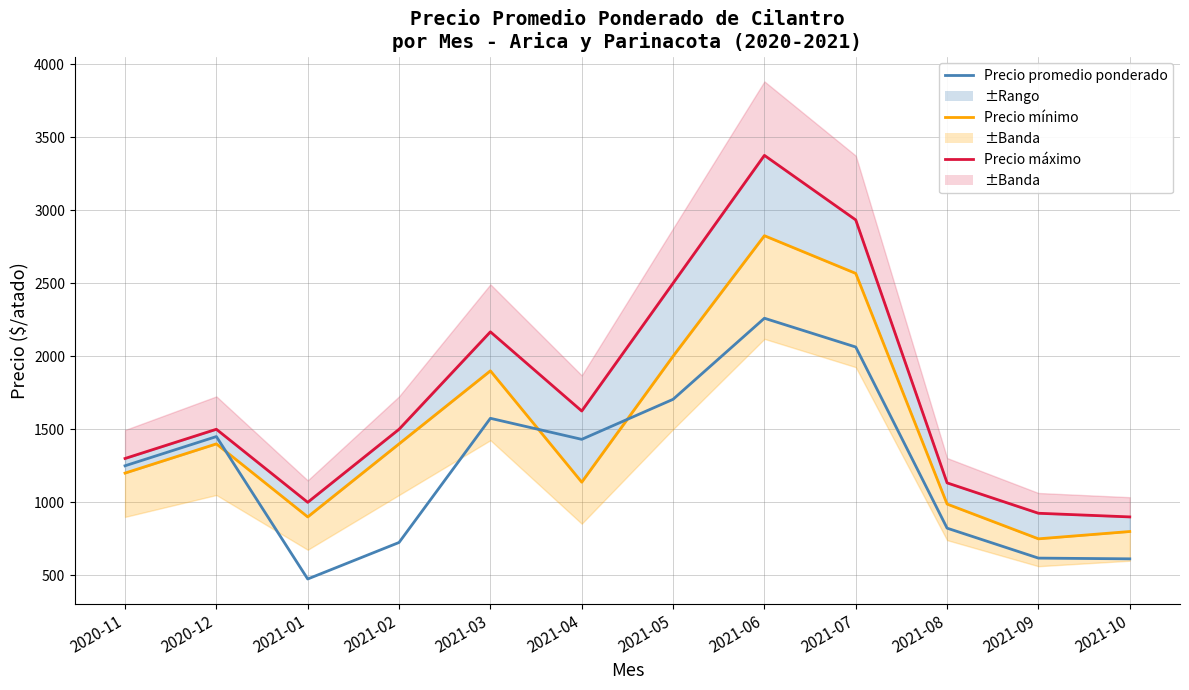

What is the sum of all Precio mínimo values?

17868